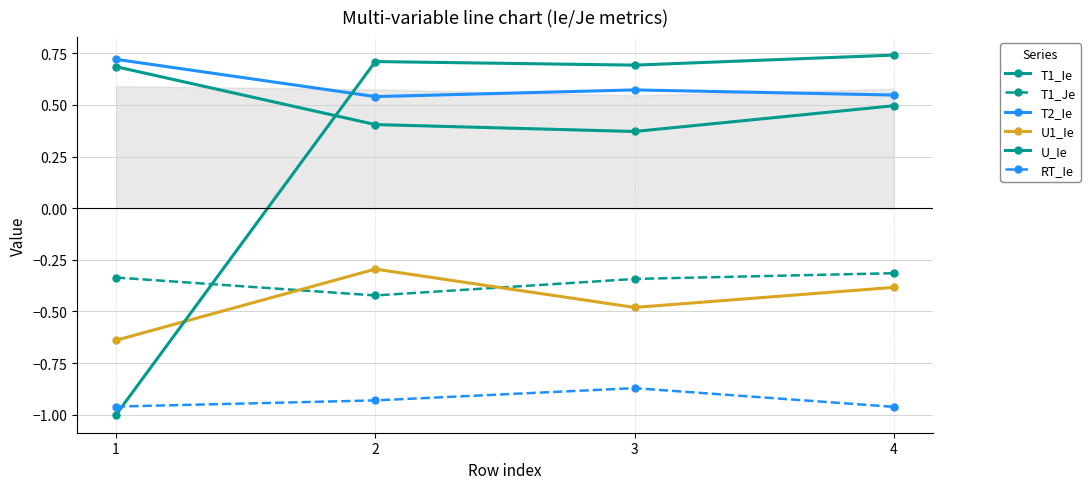

Count the number of categories in the chart.

4